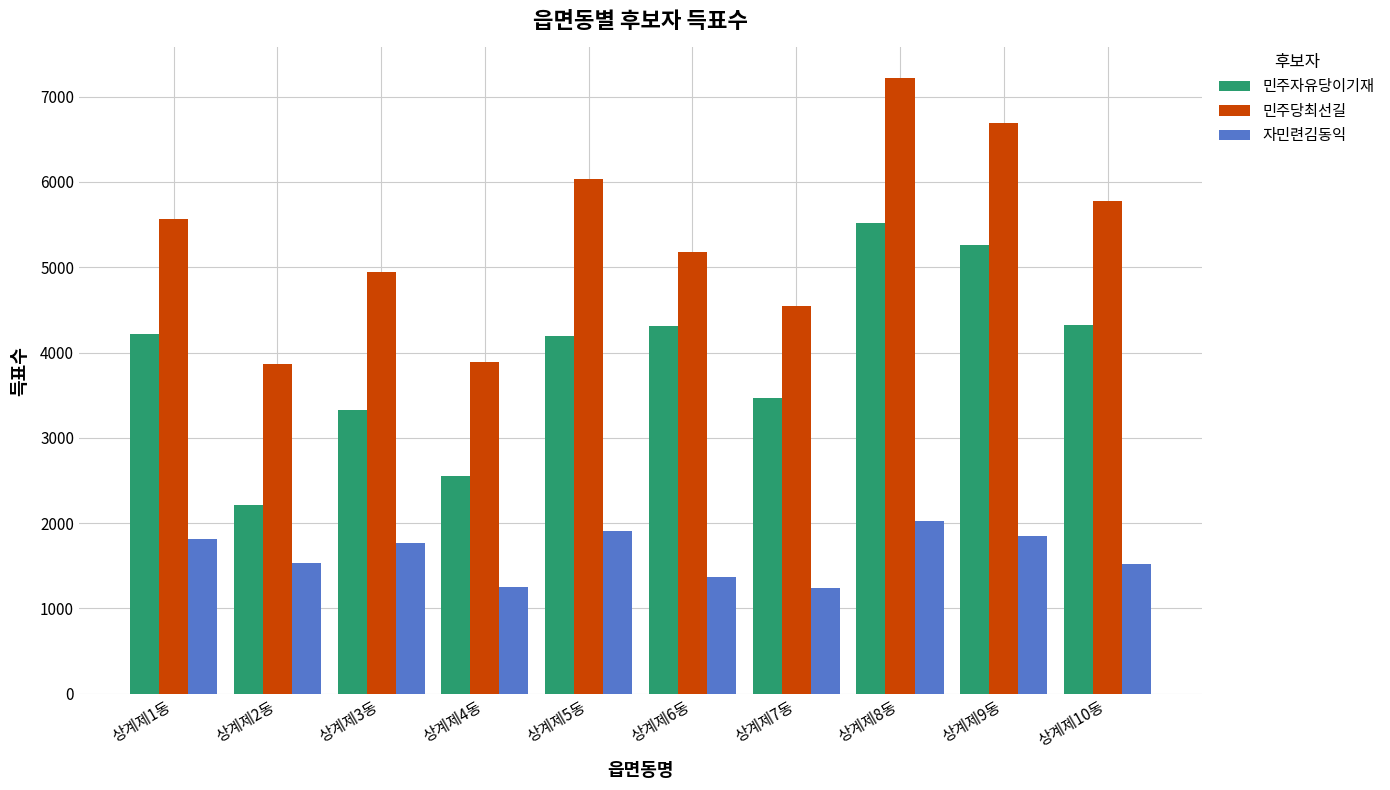

What is the sum of the 자민련김동익 values at 상계제4동 and 상계제2동?

2786